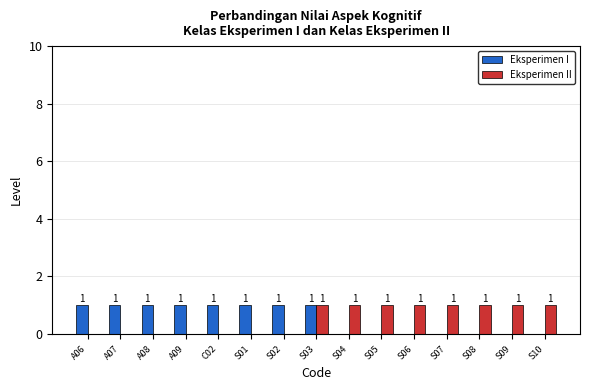

What are all the series names shown in the legend?

Eksperimen I, Eksperimen II